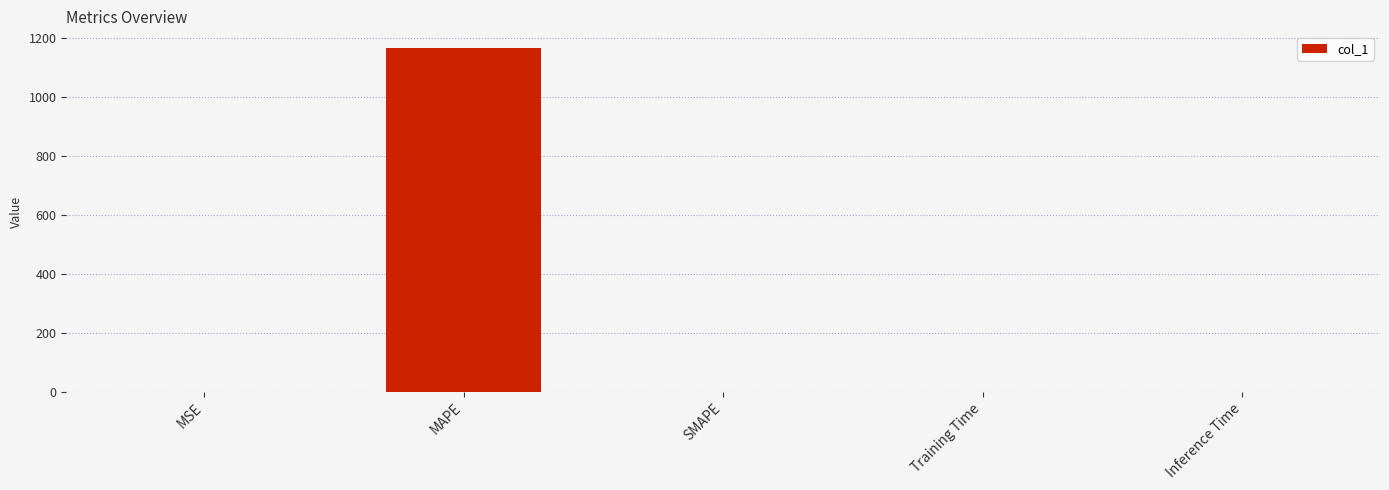

What is the change in value from MAPE to Training Time?

-1162.8